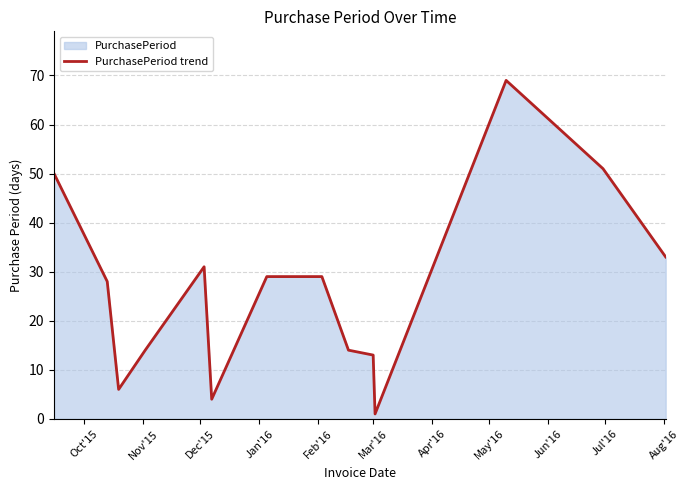

What is the difference between the maximum and minimum values?

68